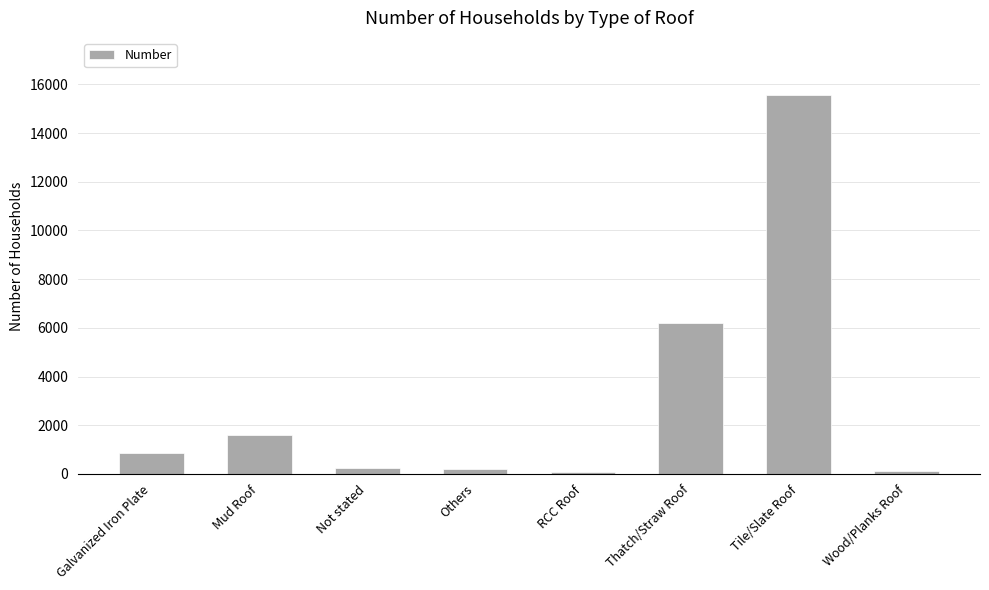

Are the bars grouped side by side (vs. stacked)?

No